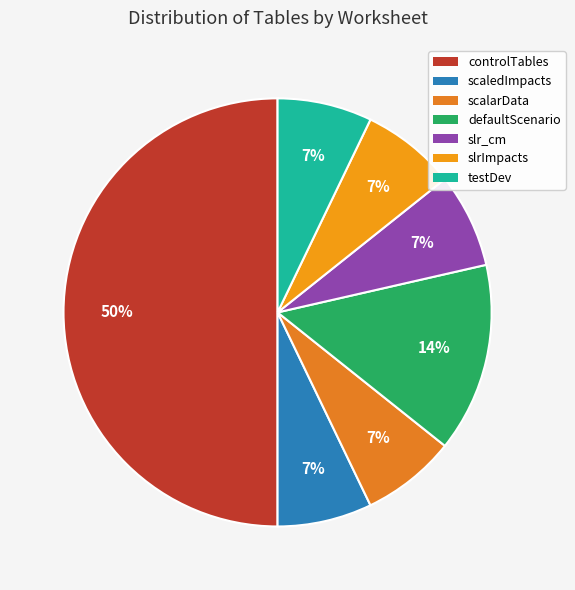

The controlTables slice represents 50% of the pie. True or false?

True